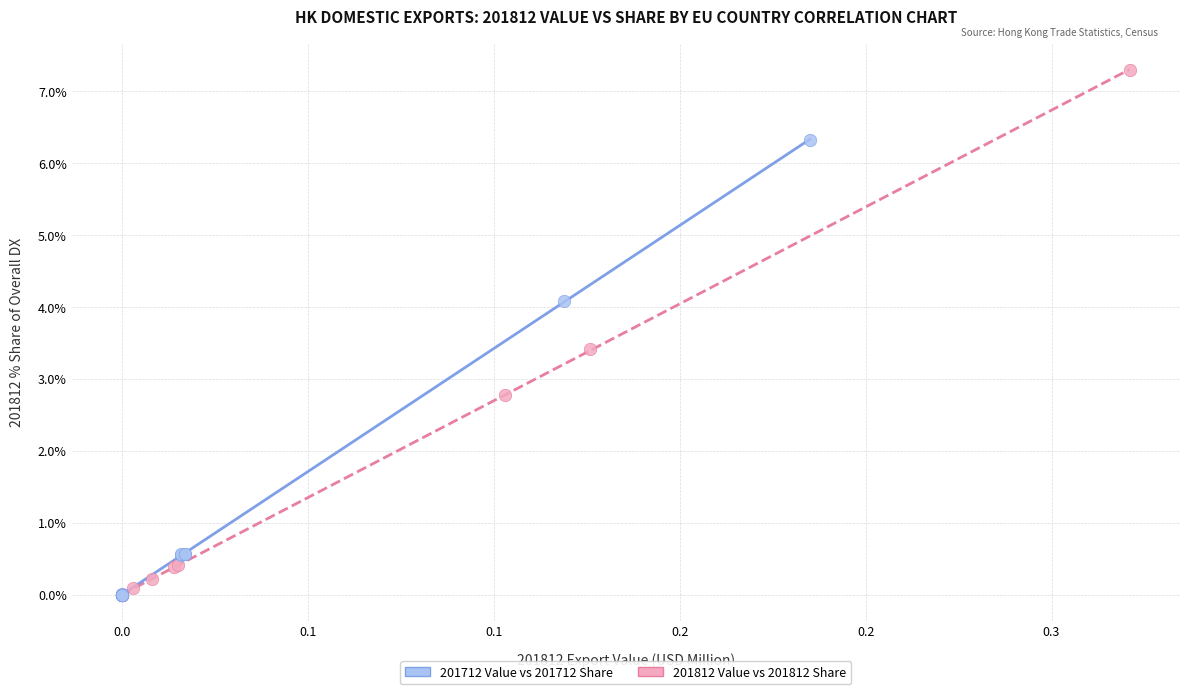

Which series contains the highest Y value?

201812 Value vs 201812 Share